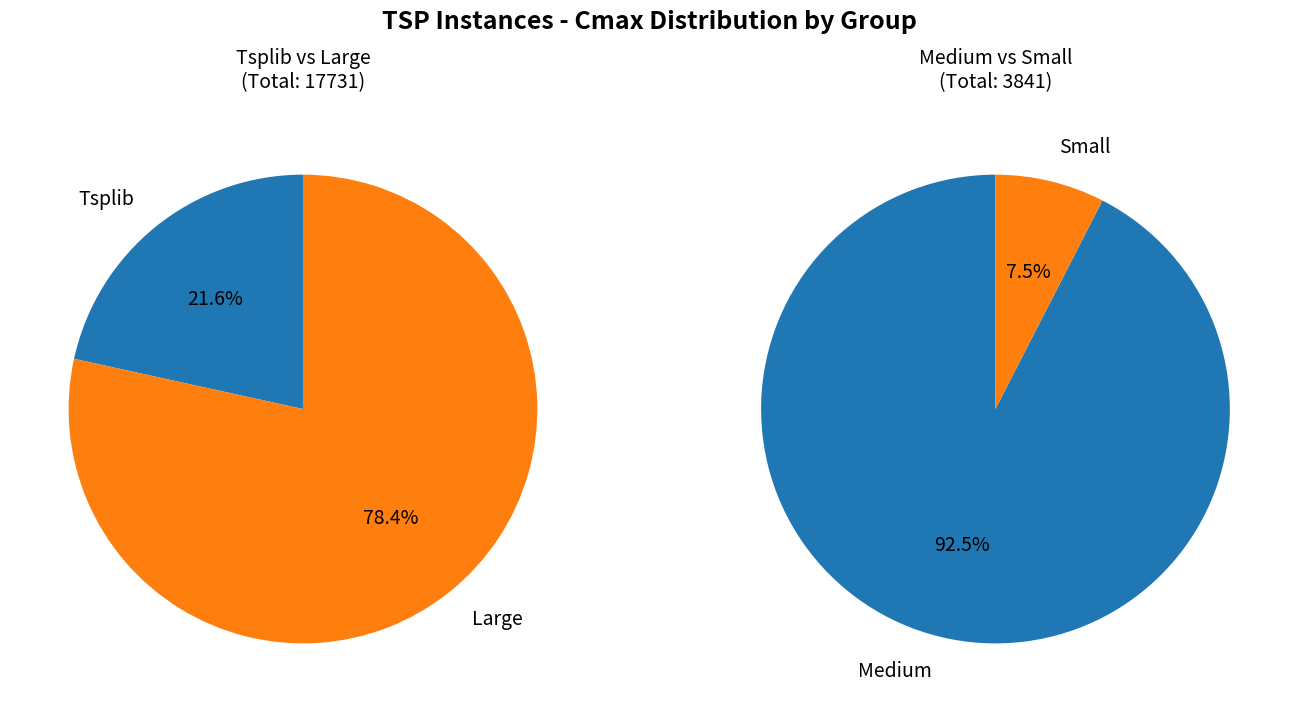

Which category has the smallest portion of the pie?

Tsplib